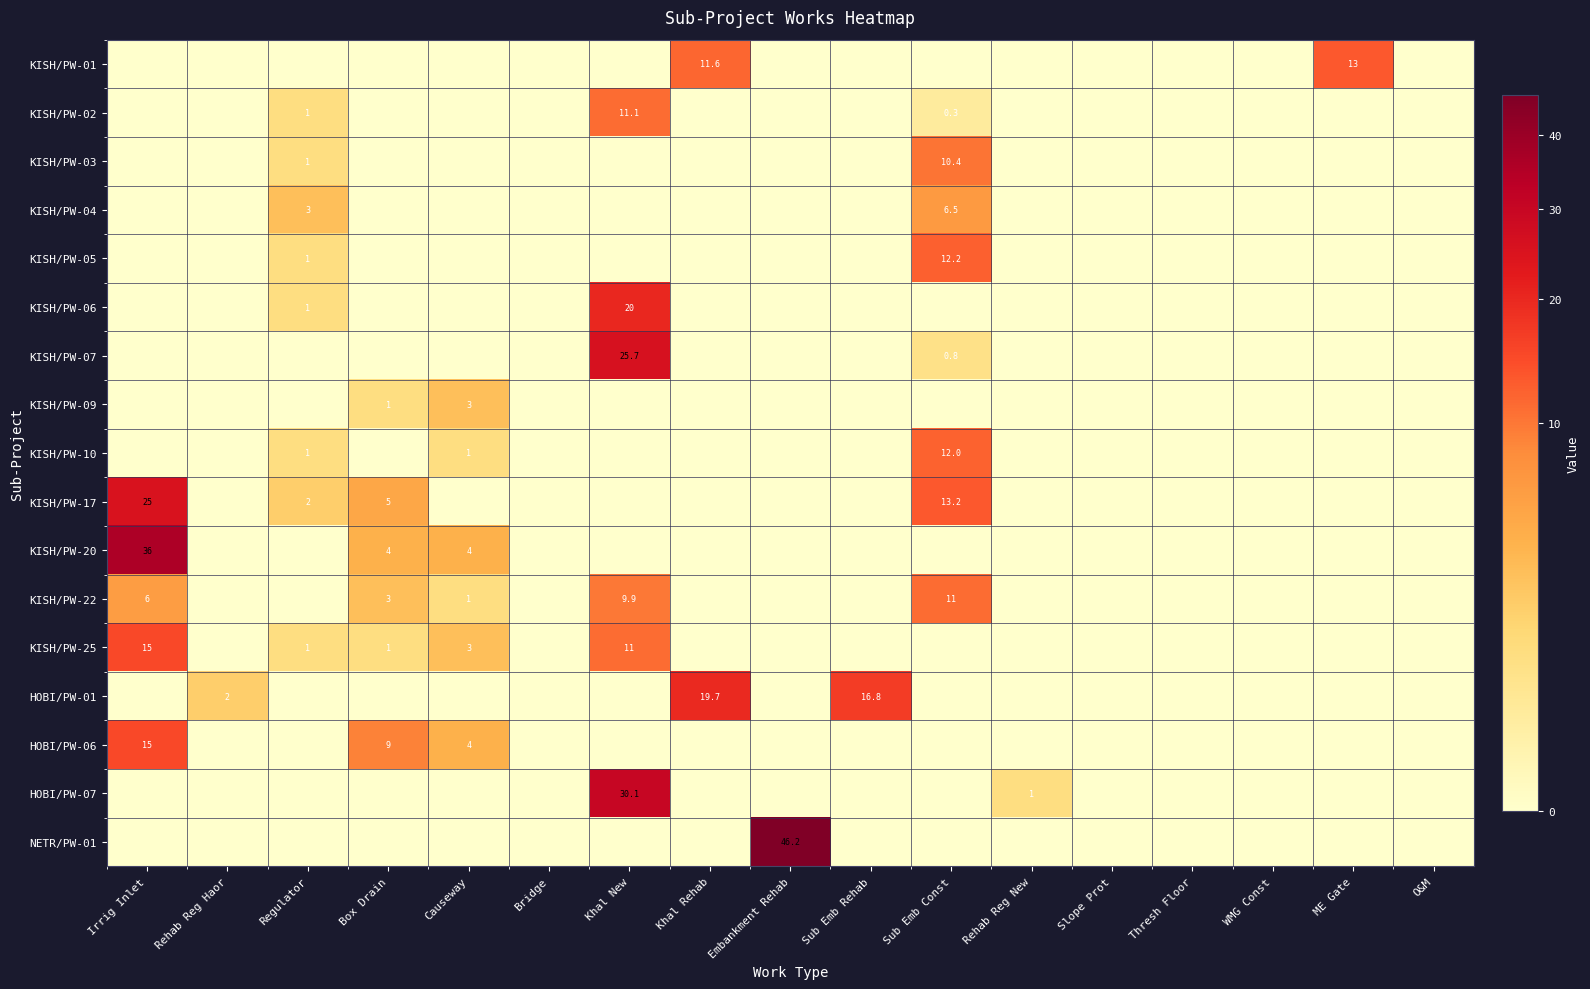

Which series has the largest total across all categories?

NETR/PW-01